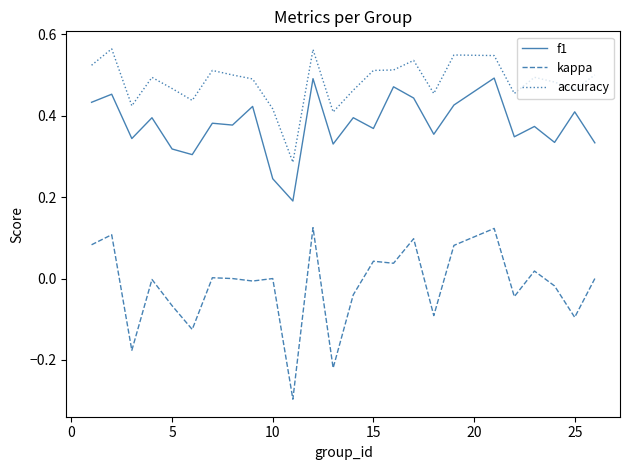

True or false: kappa and f1 intersect in this chart.

False